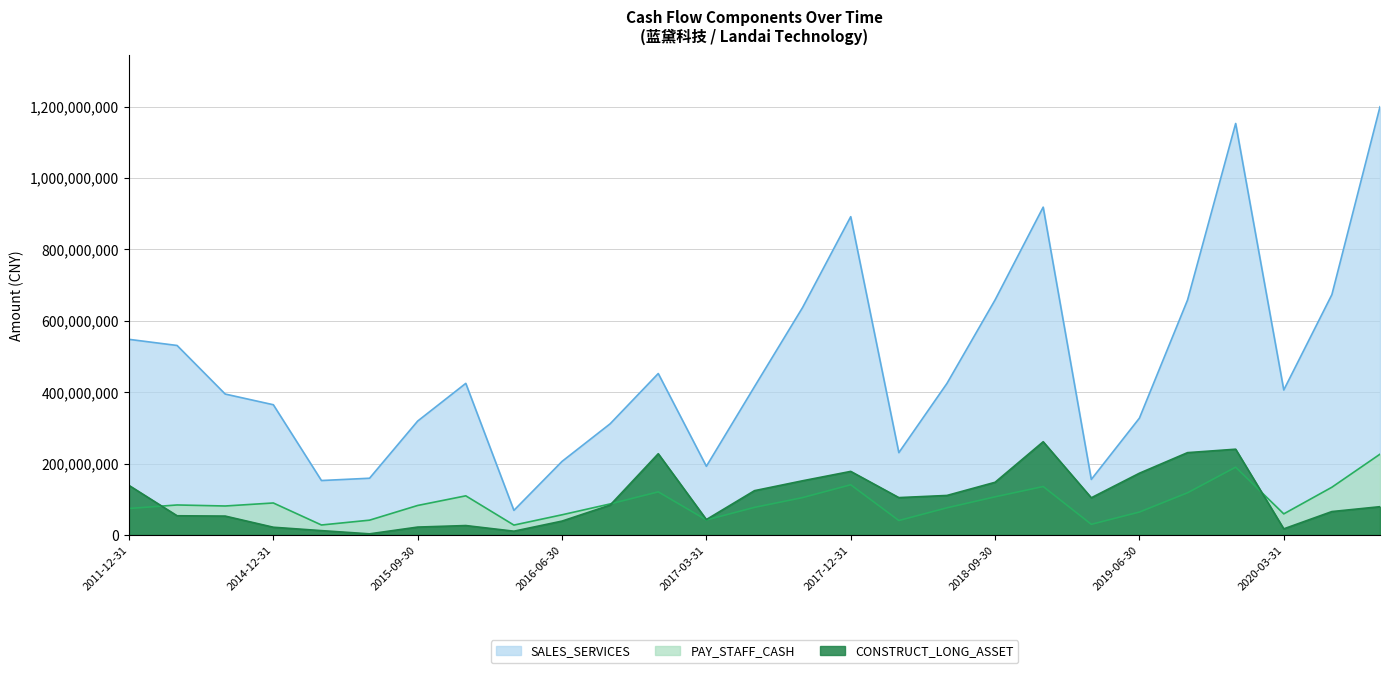

At which category does CONSTRUCT_LONG_ASSET reach its first local peak?

2015-12-31